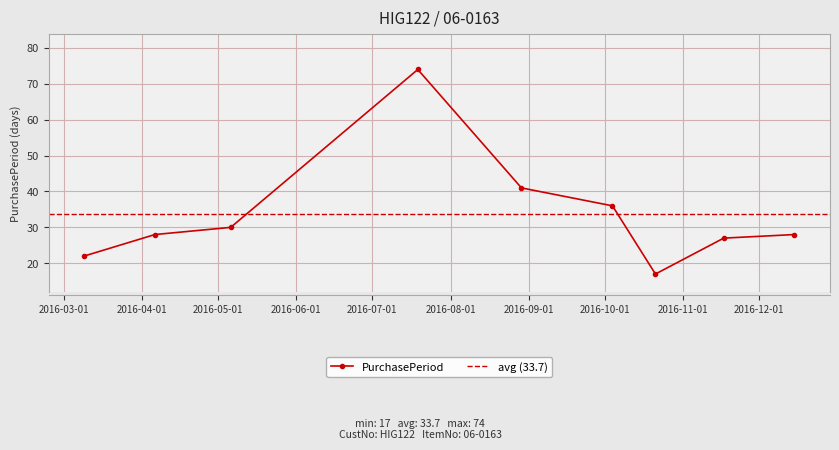

At which label is the value closest to 45?

2016-08-29